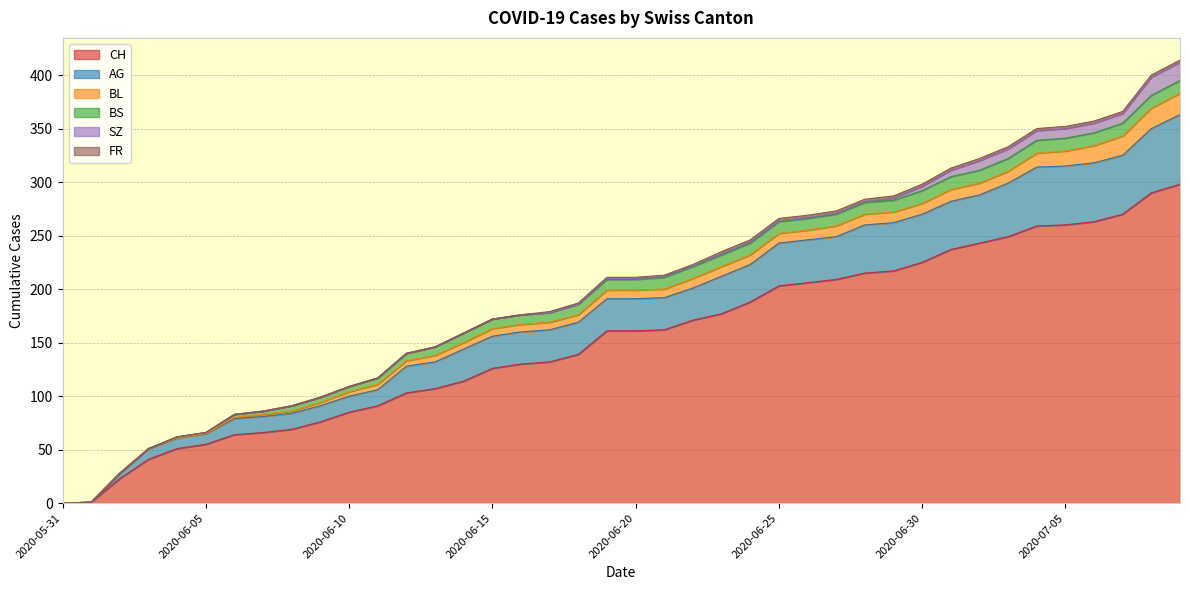

Which series has the largest total across all categories?

CH